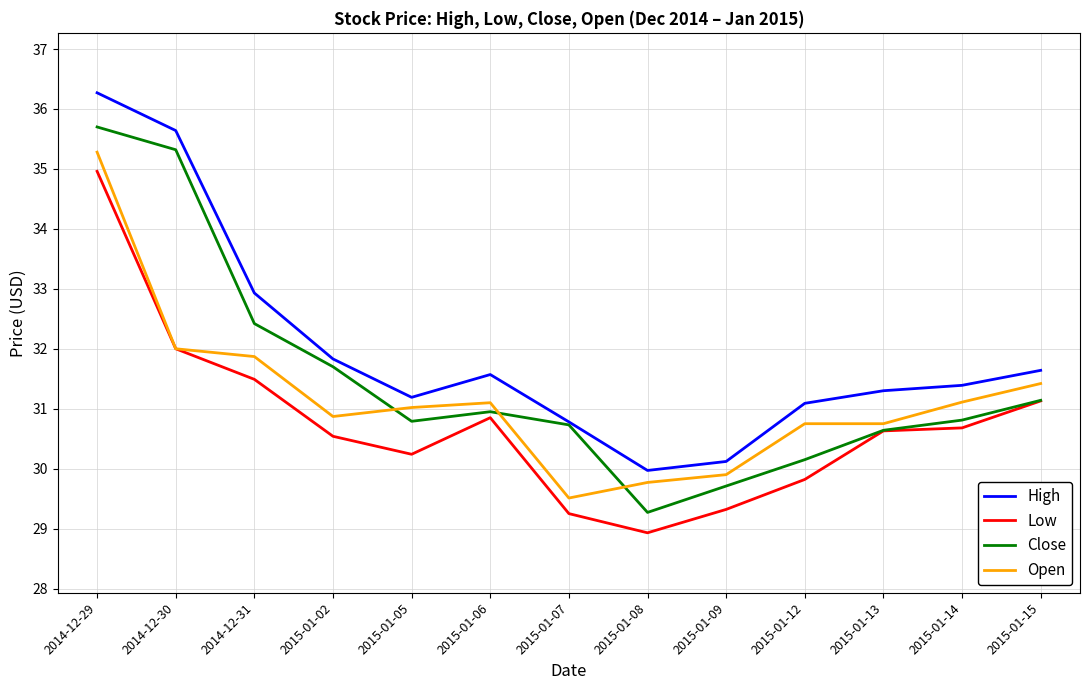

What position from the right is 2015-01-09?

5